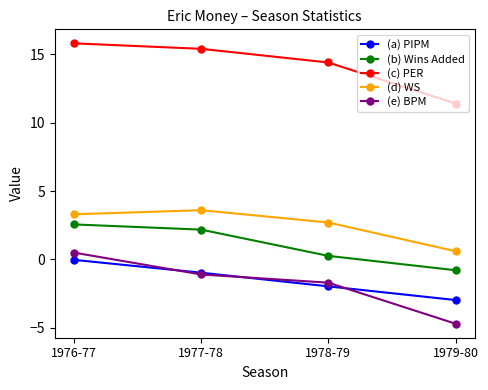

What is the minimum value shown in the chart?

-4.7